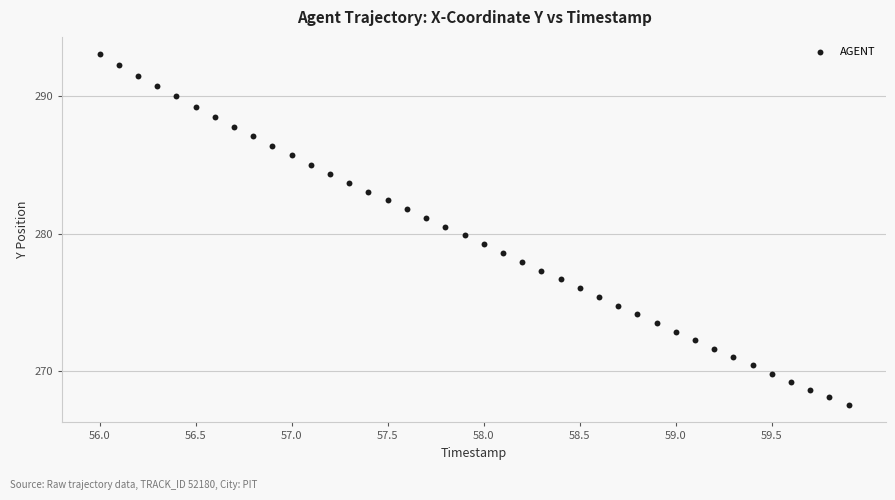

What is the range of X values (max minus min)?

3.9